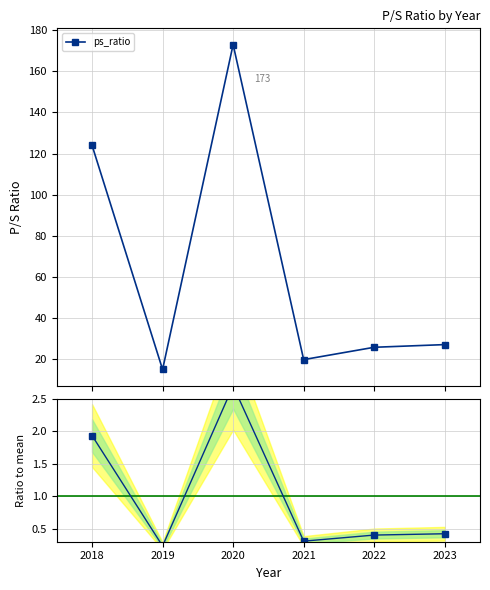

What is the sum of all ps_ratio values?

384.7